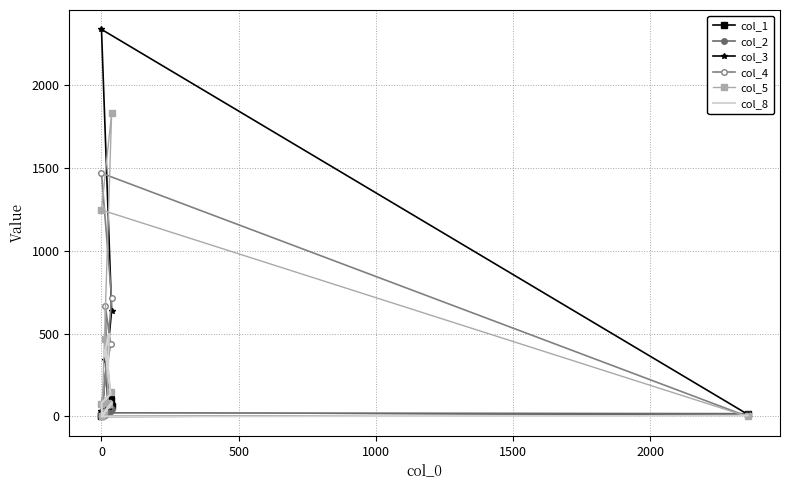

After their last crossing, which series has the higher values: col_1 or col_8?

col_8